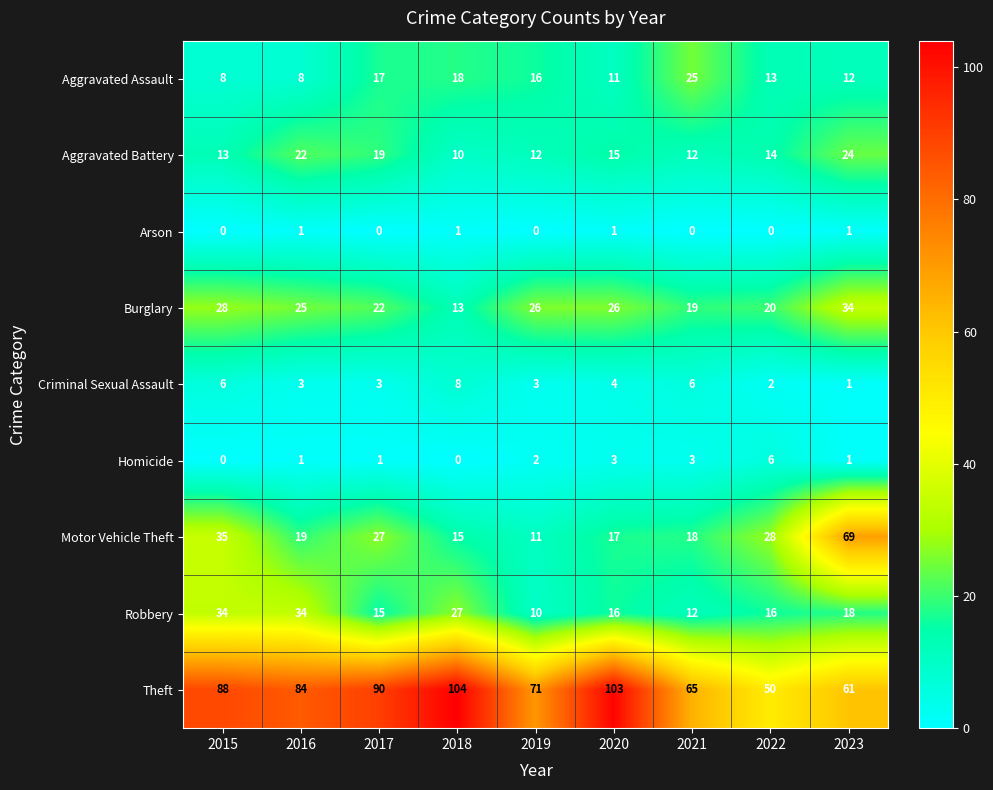

At 2022, list the series in order from smallest to largest.

Arson, Criminal Sexual Assault, Homicide, Aggravated Assault, Aggravated Battery, Robbery, Burglary, Motor Vehicle Theft, Theft